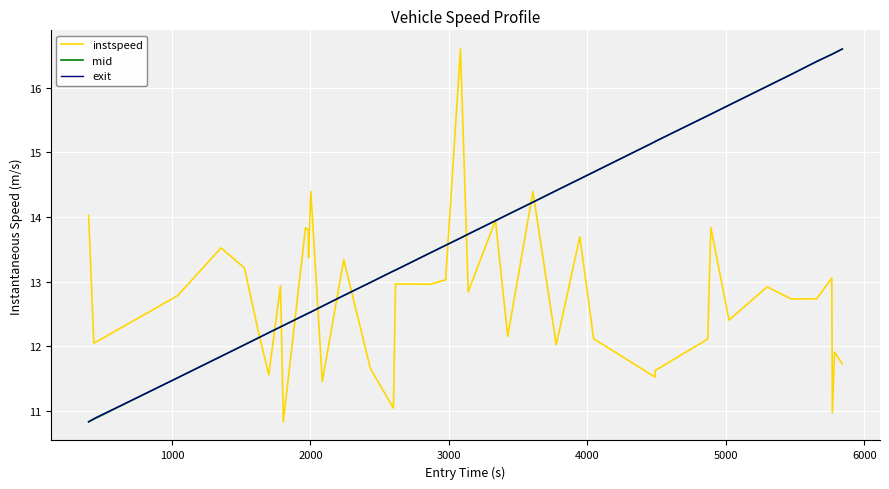

What is the maximum value for mid?

16.6